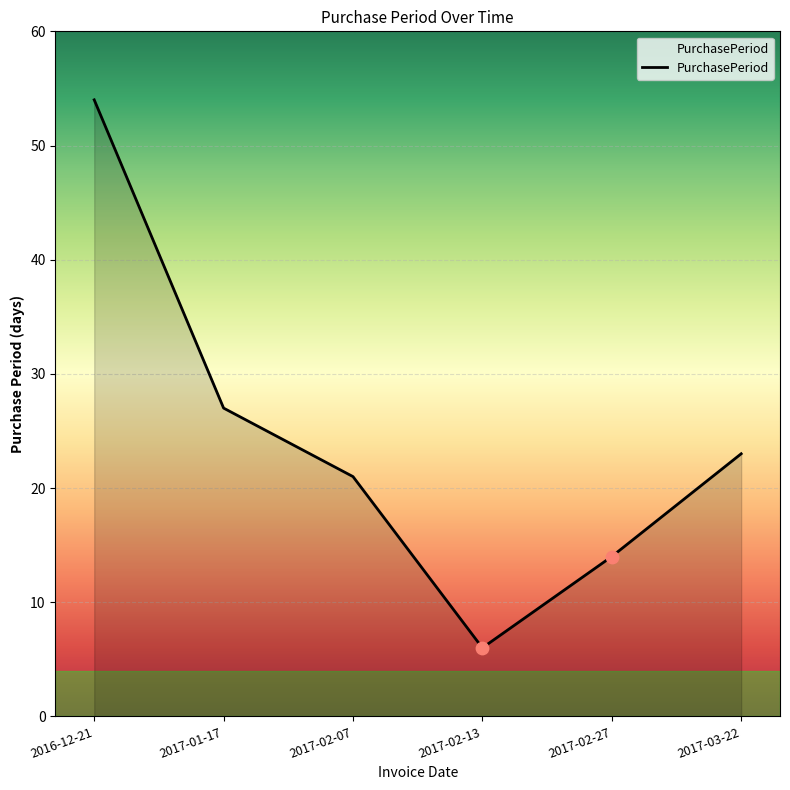

What is the change in value from 2017-02-07 to 2017-02-27?

-7